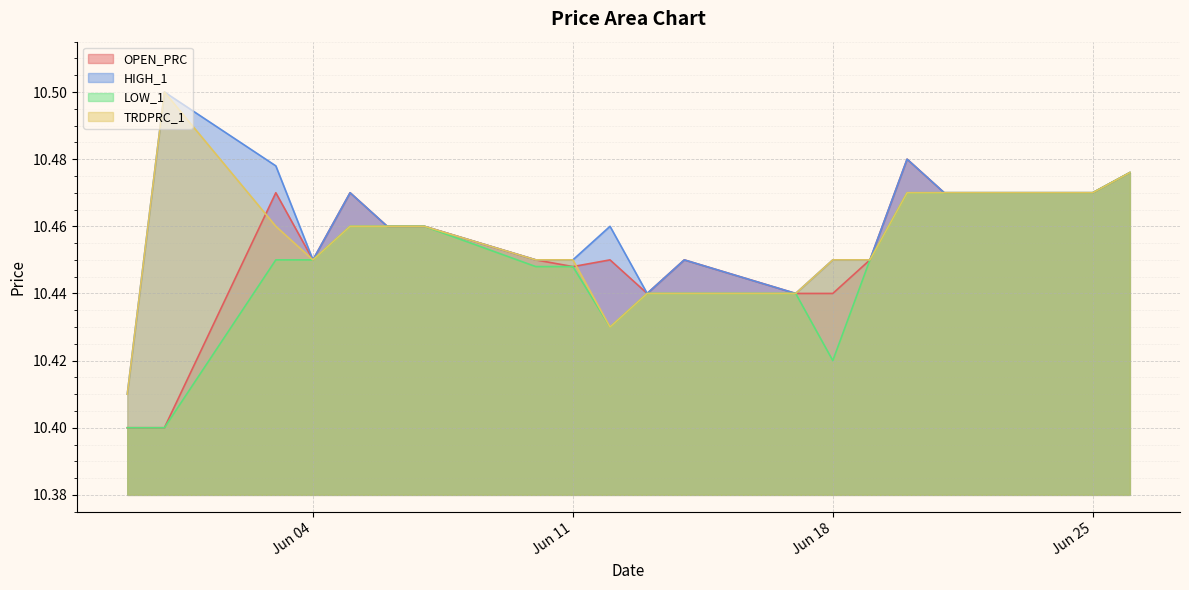

How many lines are shown in the chart?

4